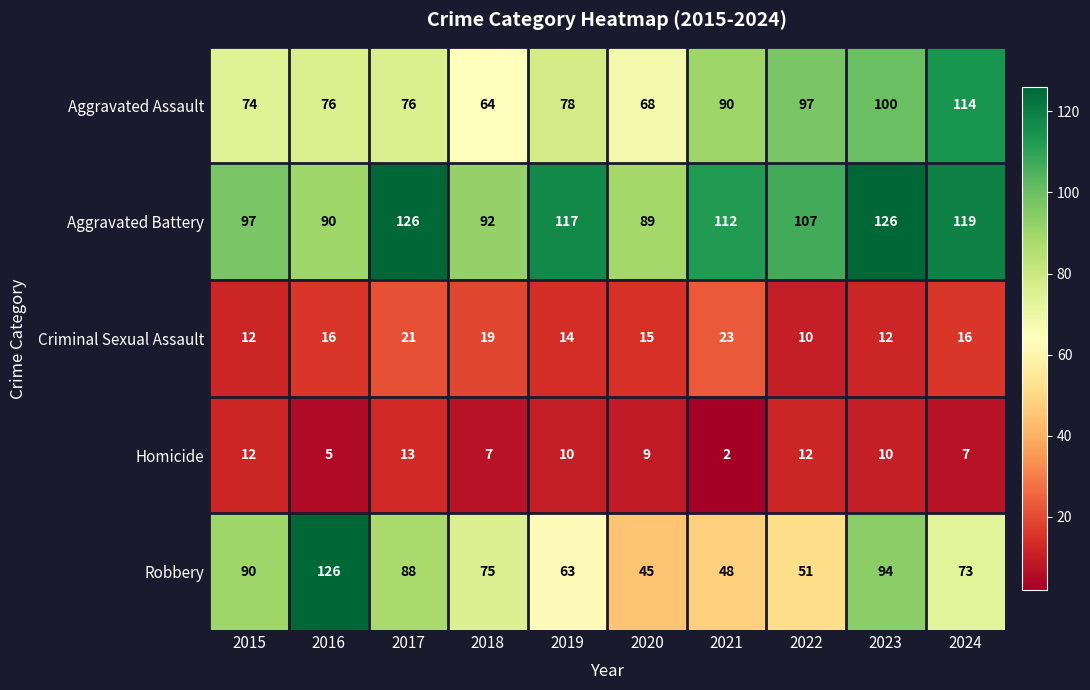

Which series has the largest range (max minus min)?

Robbery